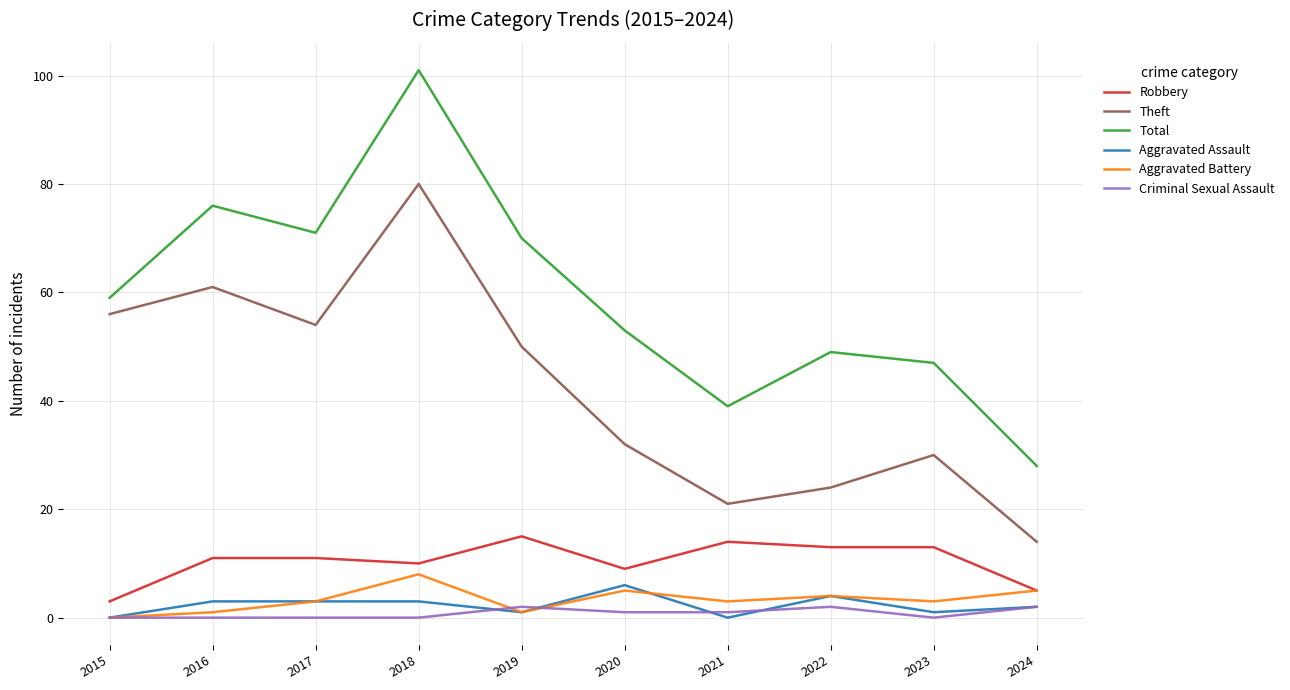

Is it true that Theft equals 24 at 2022?

True